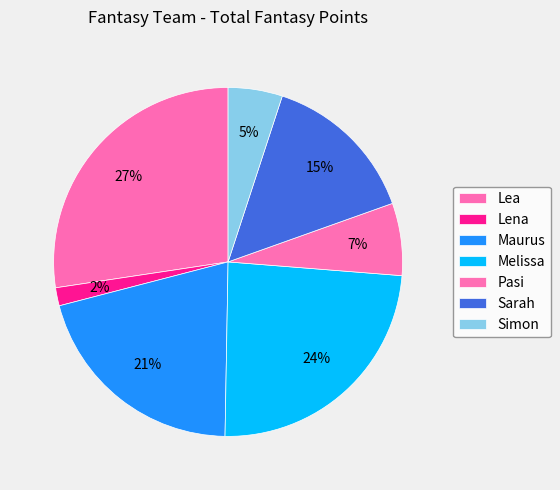

Rank the categories by value from lowest to highest.

Lena, Simon, Pasi, Sarah, Maurus, Melissa, Lea